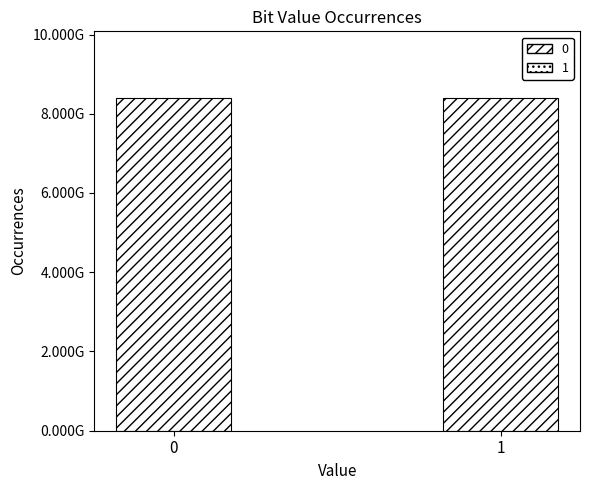

Count the number of categories in the chart.

2